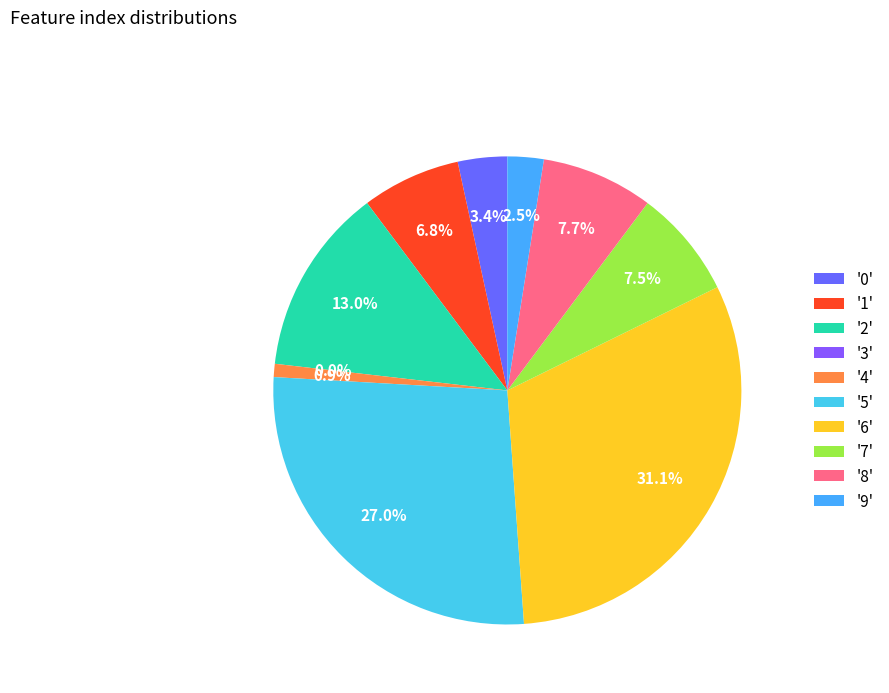

Does any single category account for the majority?

No